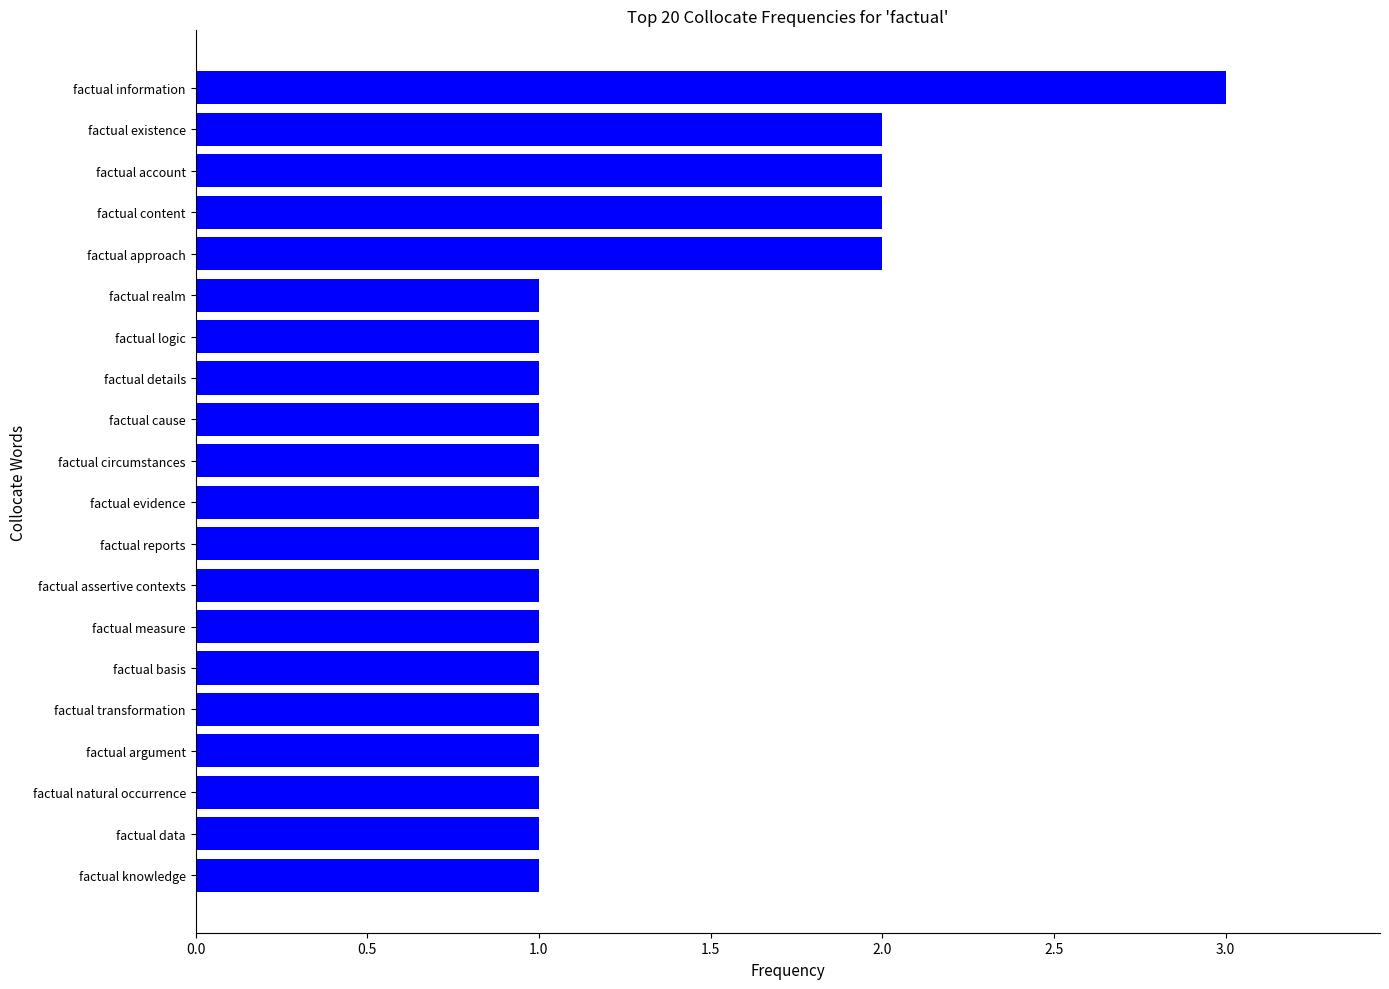

Reading bottom to top, what are all the values shown in this chart?

factual knowledge=1	factual data=1	factual natural occurrence=1	factual argument=1	factual transformation=1	factual basis=1	factual measure=1	factual assertive contexts=1	factual reports=1	factual evidence=1	factual circumstances=1	factual cause=1	factual details=1	factual logic=1	factual realm=1	factual approach=2	factual content=2	factual account=2	factual existence=2	factual information=3